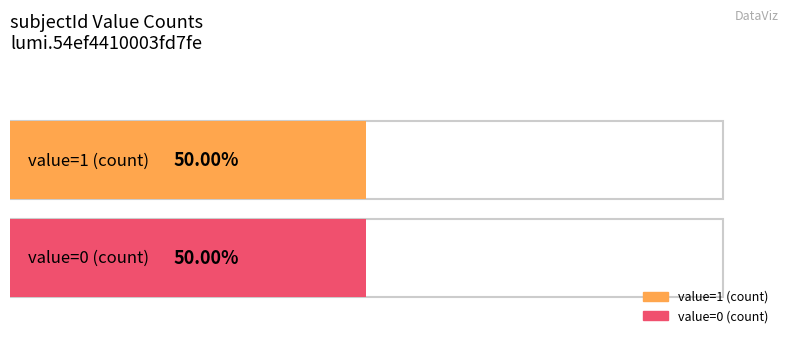

Approximately how many times larger is the value at 5 compared to 1?

1.0